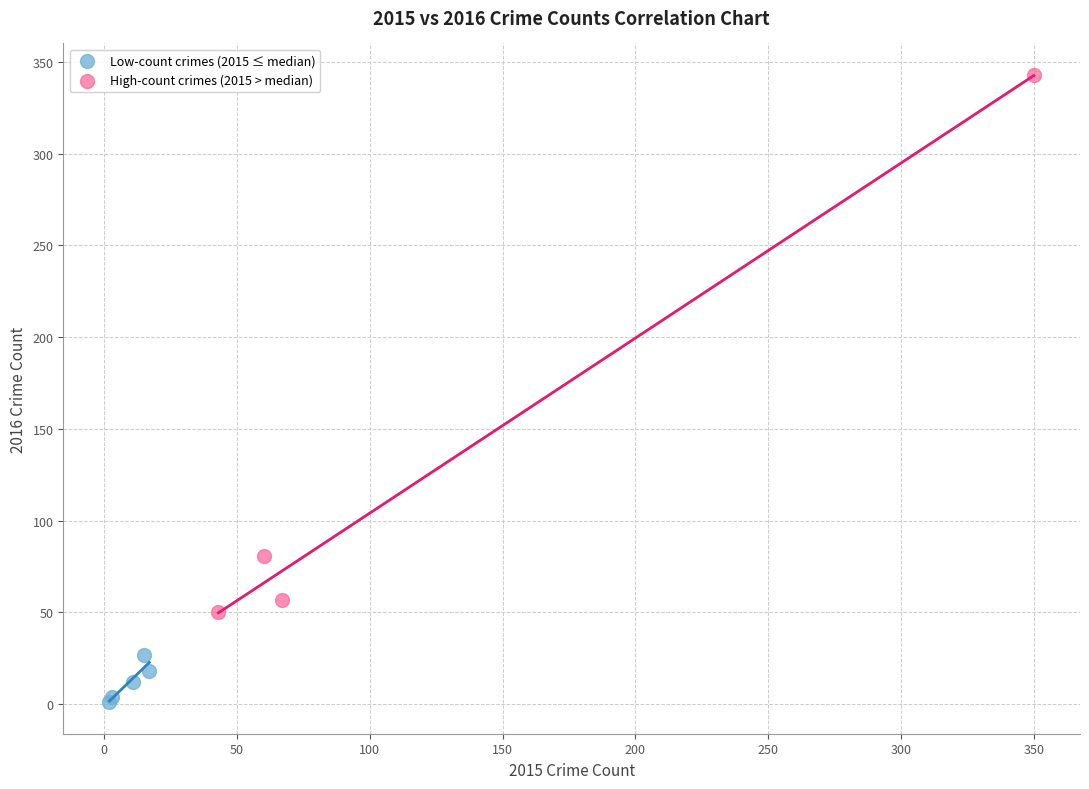

What are all the series names shown in the legend?

Low-count crimes (2015 ≤ median), High-count crimes (2015 > median)